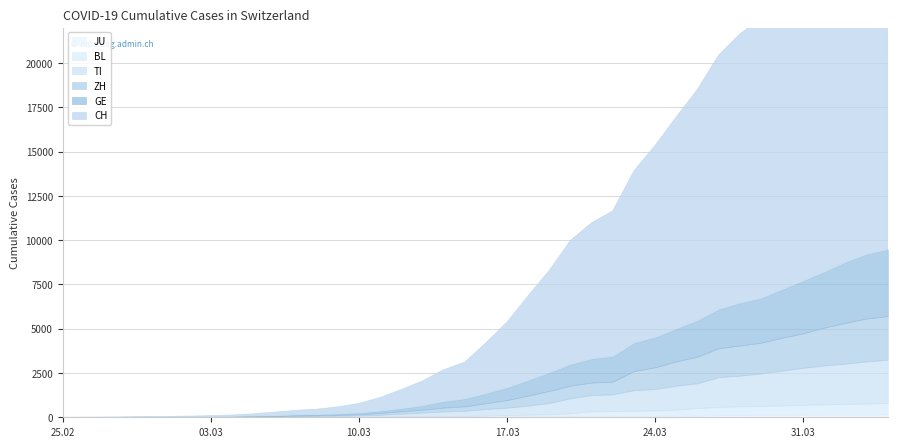

How many lines are shown in the chart?

6